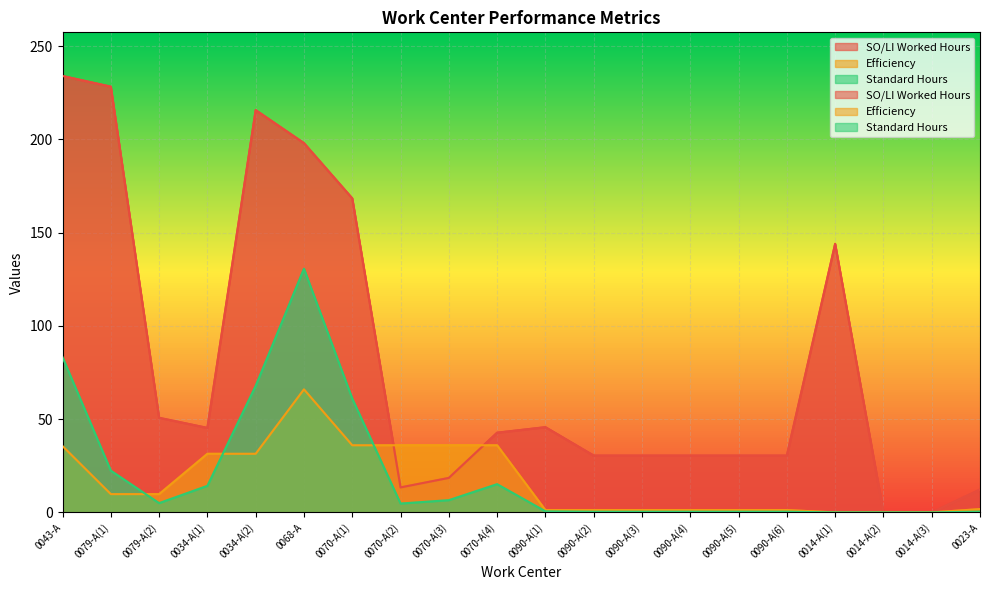

Rank the categories by SO/LI Worked Hours value from highest to lowest.

0043-A, 0079-A(1), 0034-A(2), 0068-A, 0070-A(1), 0014-A(1), 0079-A(2), 0090-A(1), 0034-A(1), 0070-A(4), 0090-A(2), 0090-A(3), 0090-A(4), 0090-A(5), 0090-A(6), 0070-A(3), 0070-A(2), 0023-A, 0014-A(2), 0014-A(3)